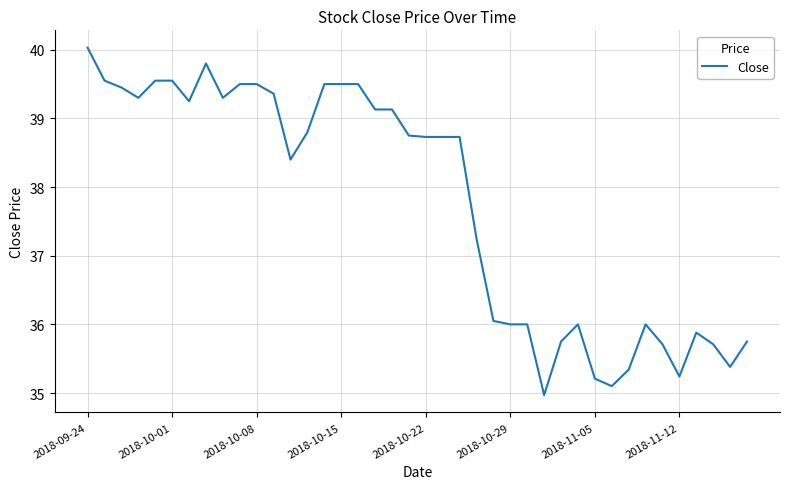

What is the greatest value displayed?

40.0